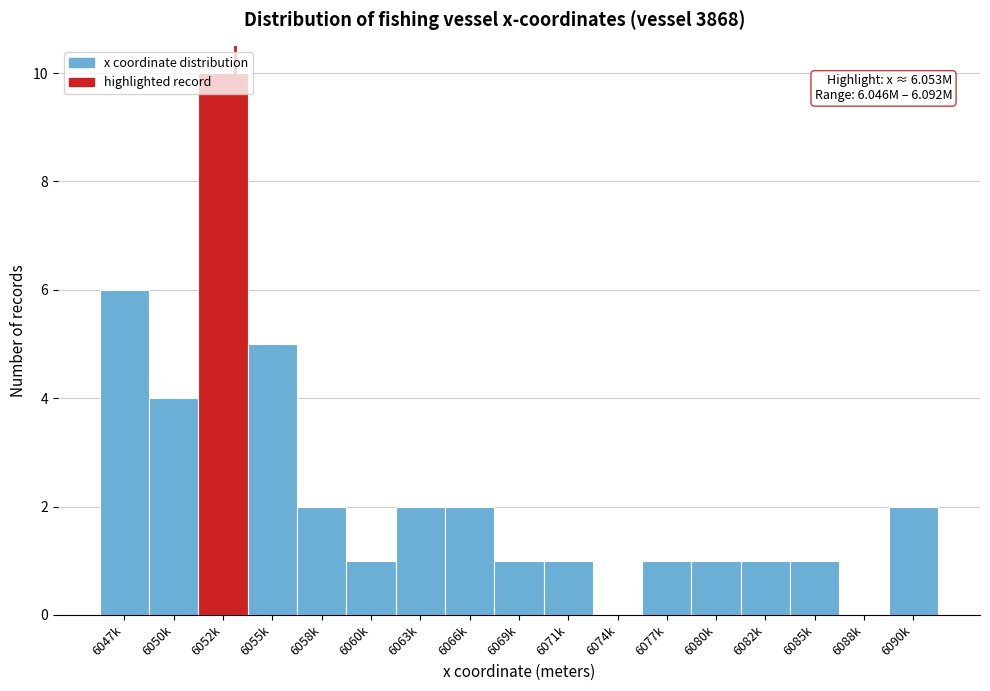

Approximately how many times larger is the value at 6090k compared to 6085k?

2.0